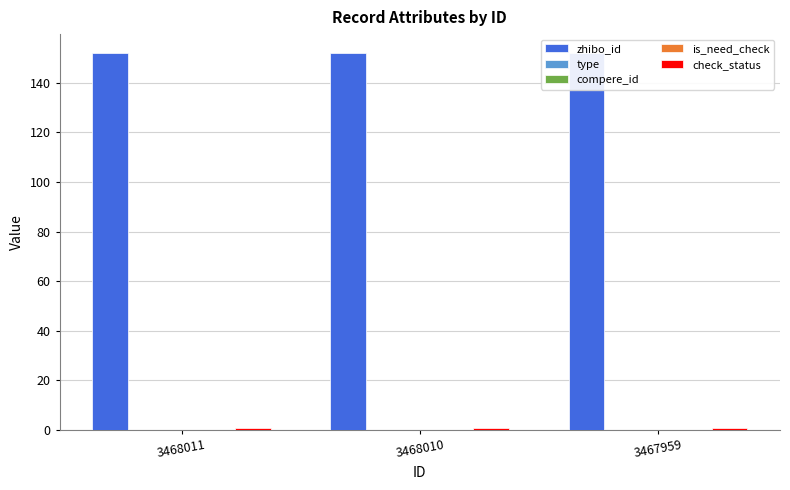

Which category has the lowest value in the type series?

3468011